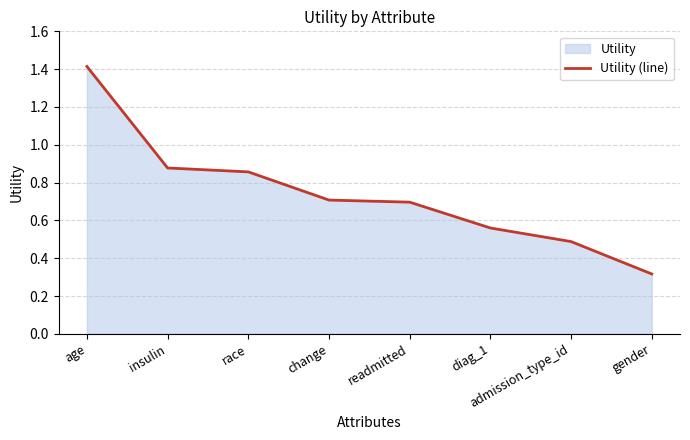

Reading left to right, what are all the values shown in this chart?

1.4	0.9	0.9	0.7	0.7	0.6	0.5	0.3